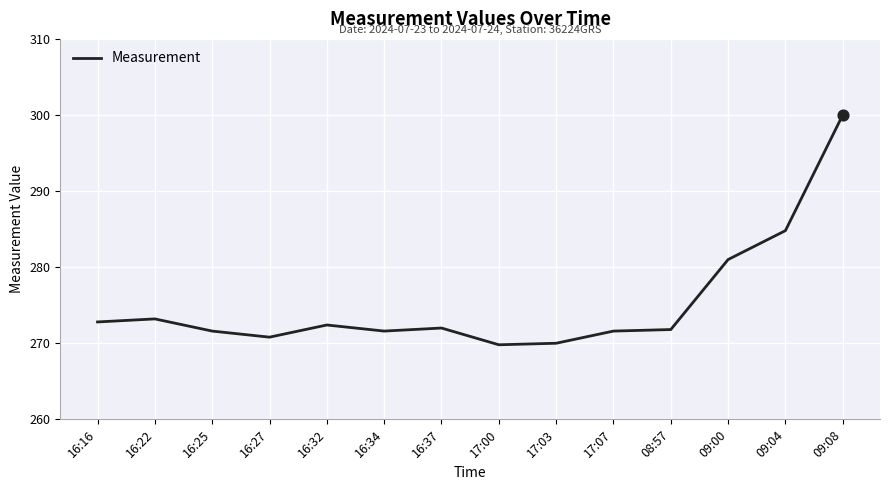

Approximately how many times larger is the value at 16:22 compared to 17:03?

1.0